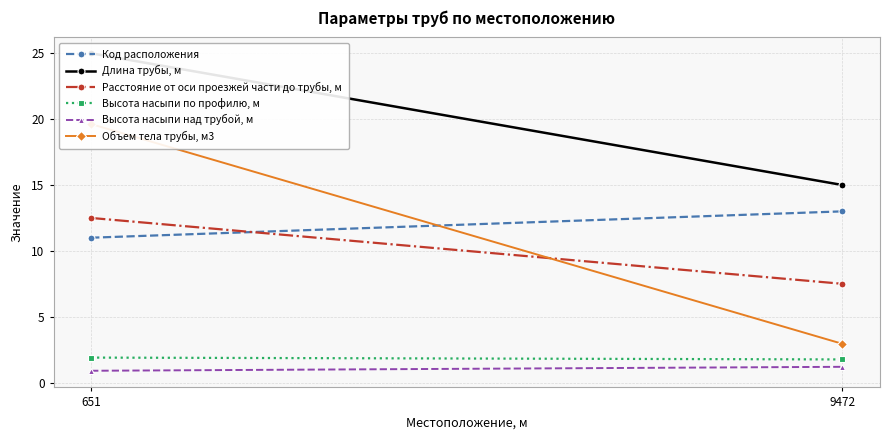

What is the smallest value displayed?

0.9